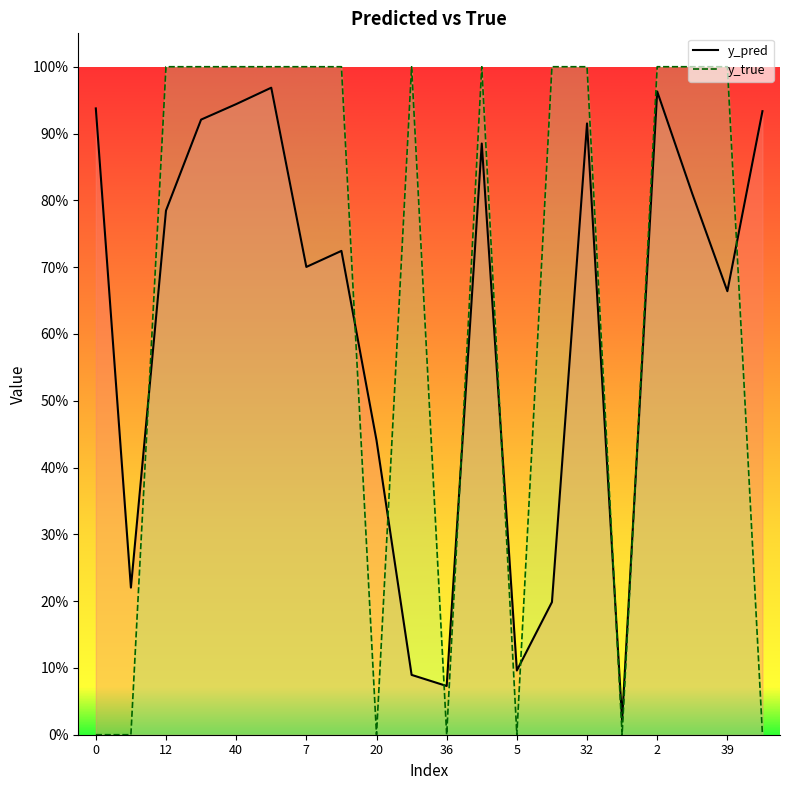

What position from the left is 0?

1